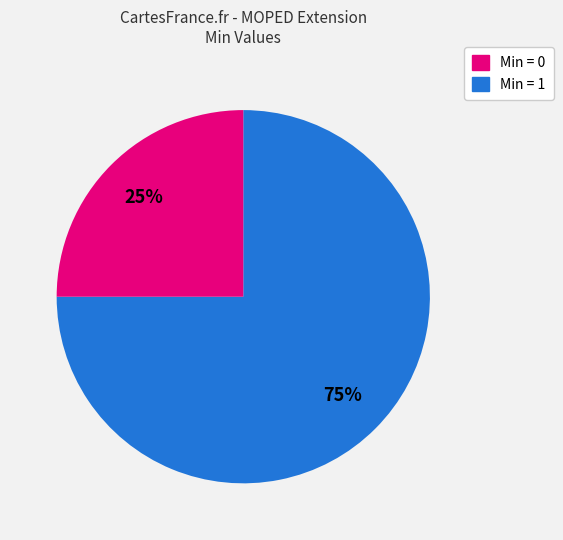

Does any single category account for the majority?

Yes